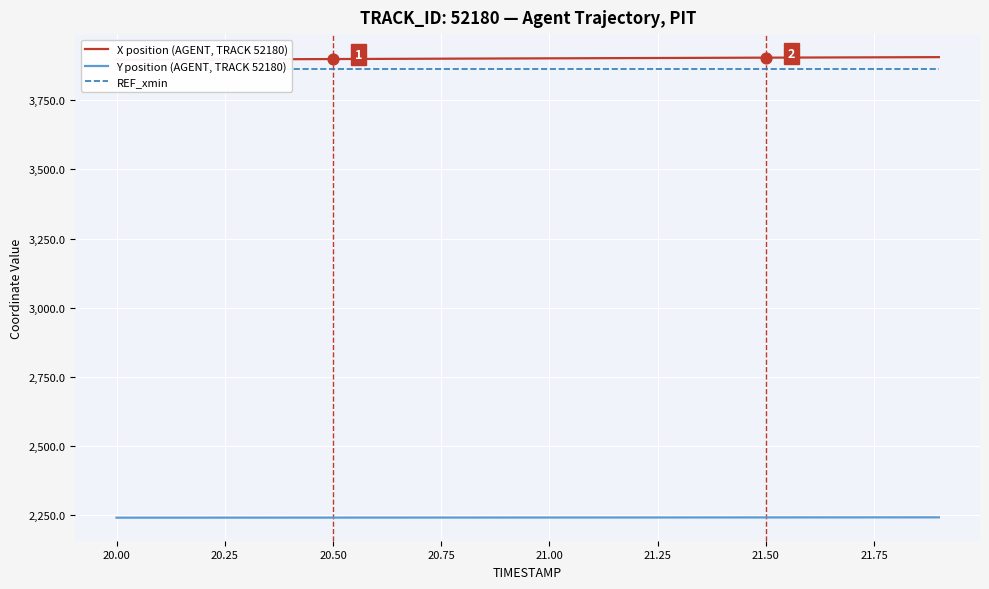

What is the lowest value of the Y position (AGENT, TRACK 52180) series?

2241.9